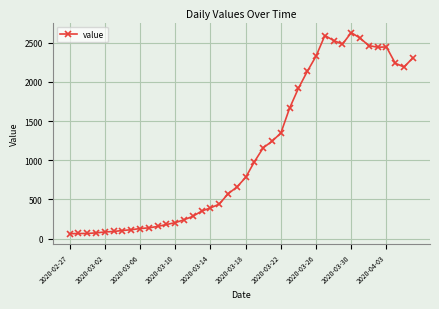

True or false: the data has more than 2 interior local peaks.

True